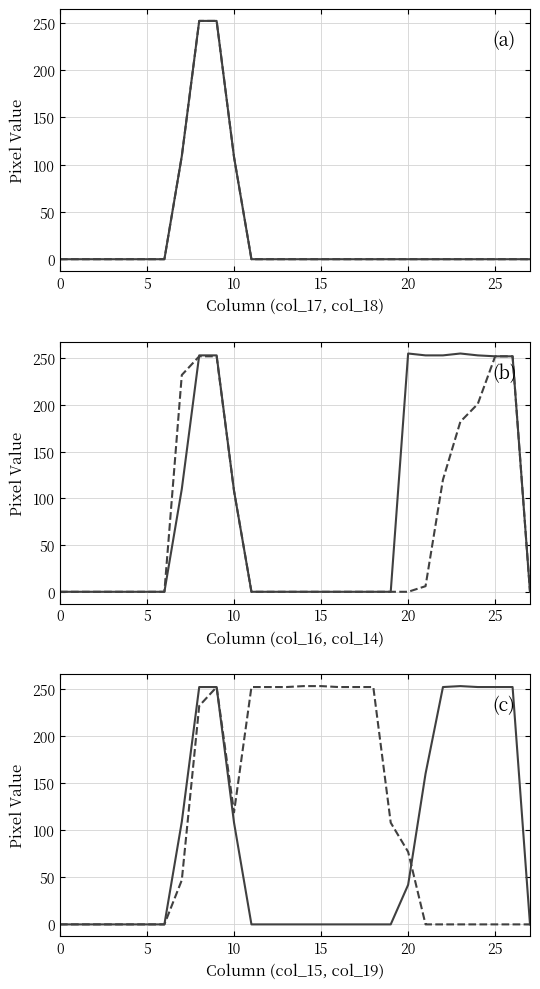

Is it true that col_17 equals 164 at 15?

False